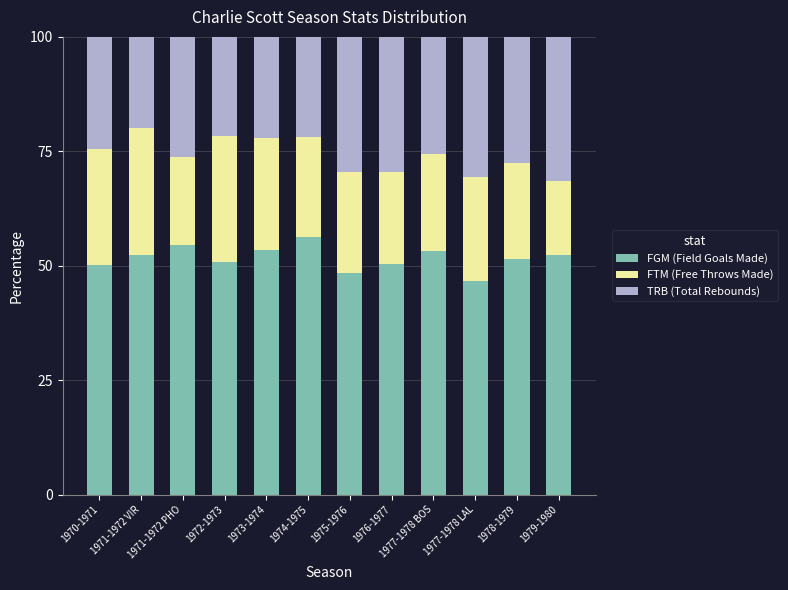

What is the total value across all series at 1977-1978 LAL?

100.0